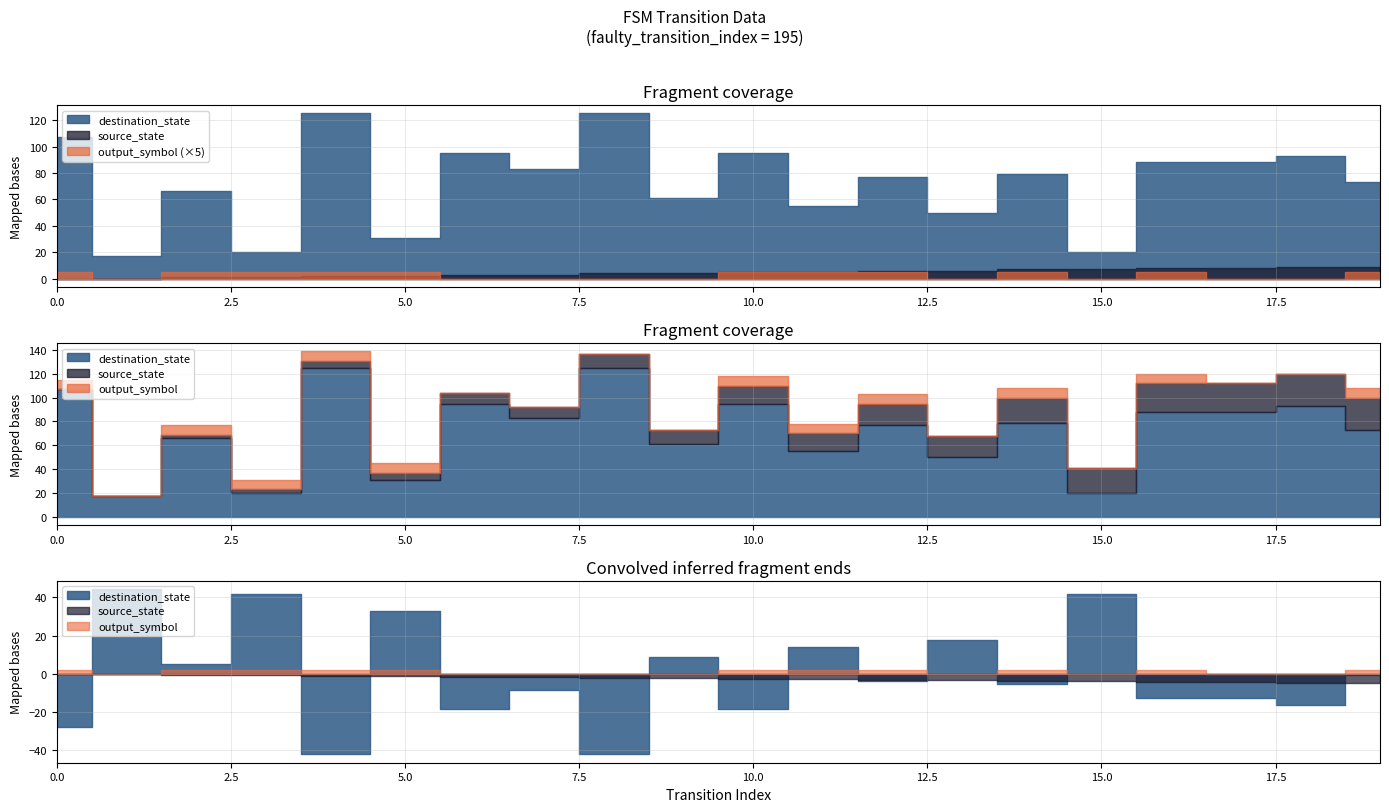

True or false: destination_state and output_symbol cross at least once.

False